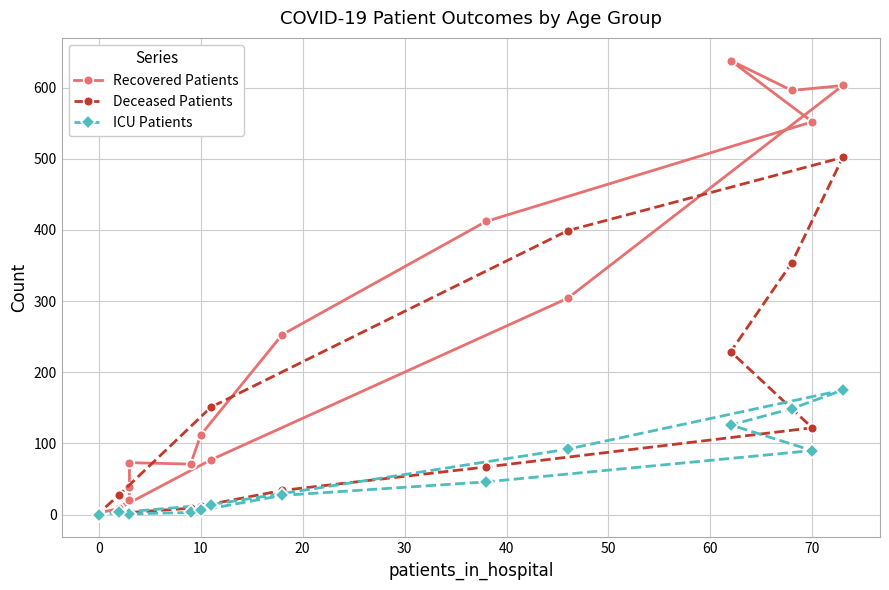

List the series in order of their peak value, highest first.

Recovered Patients, Deceased Patients, ICU Patients